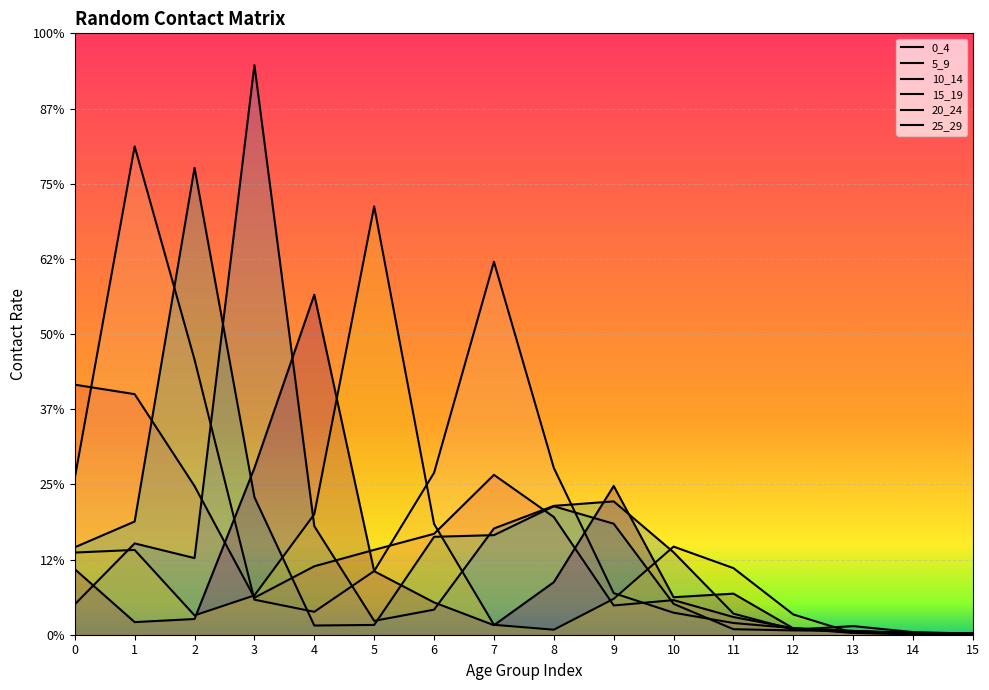

Where is the first local maximum for 20_24?

4